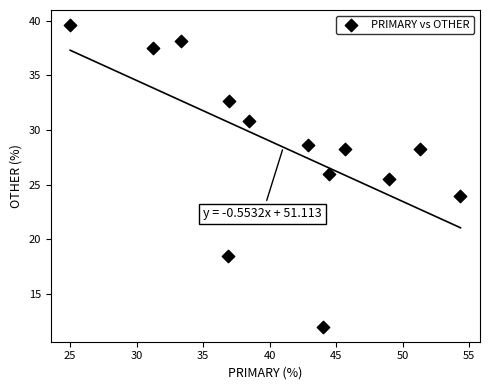

What is the range of Y values (max minus min)?

27.6